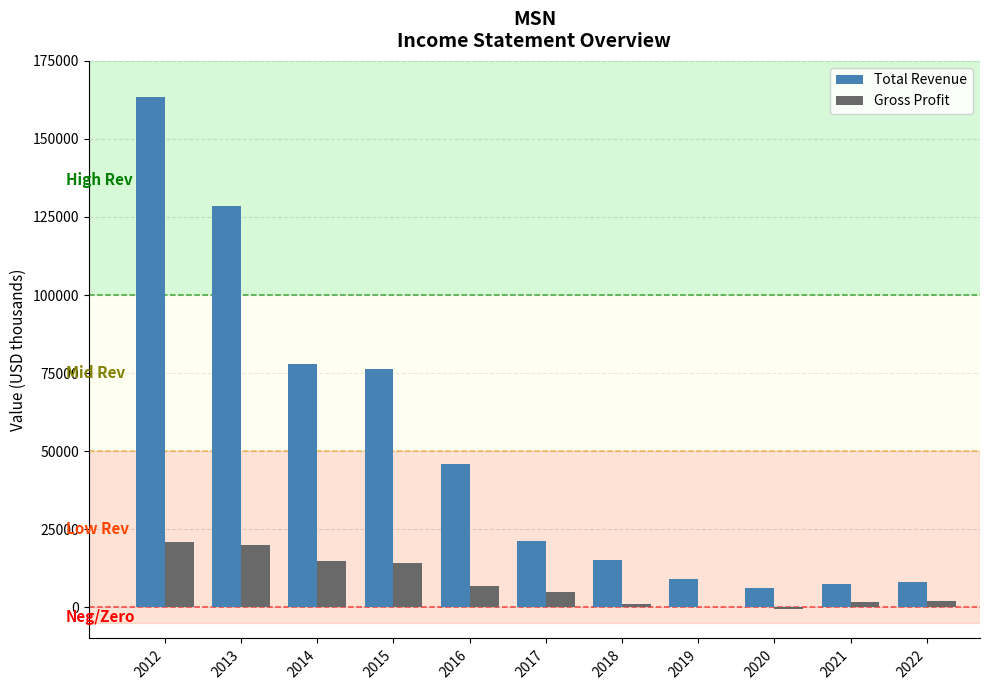

Which series has the largest total across all categories?

Total Revenue